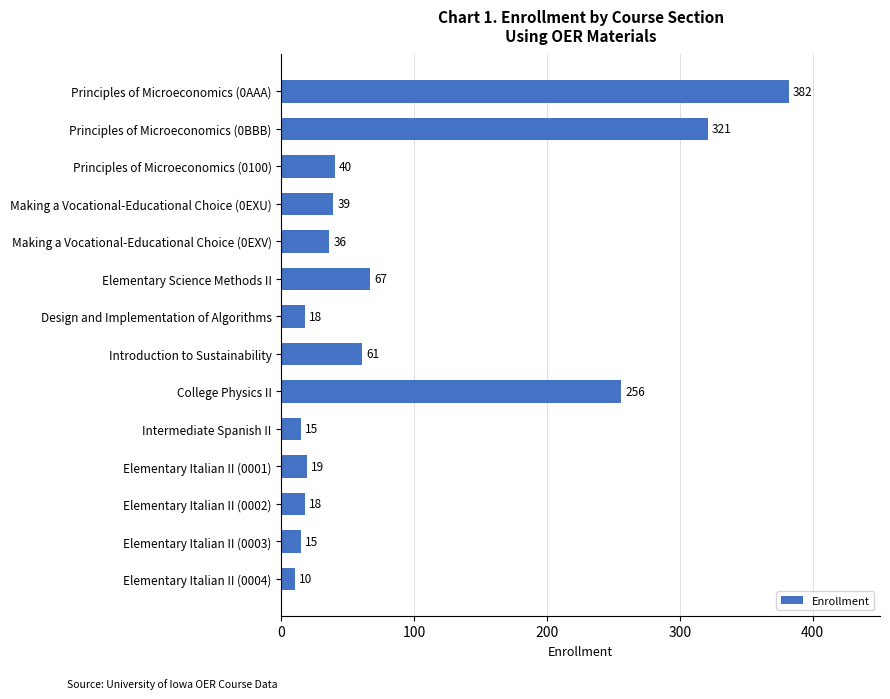

What is the average value?

93